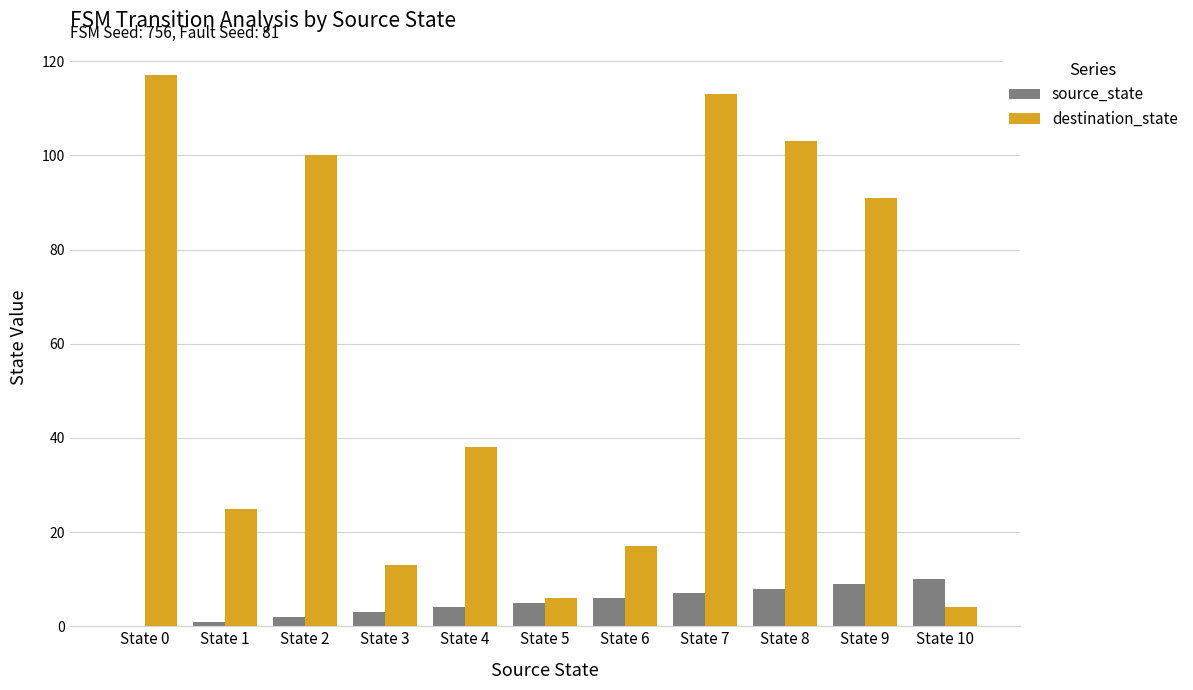

Where is destination_state nearest to the value 60?

State 4